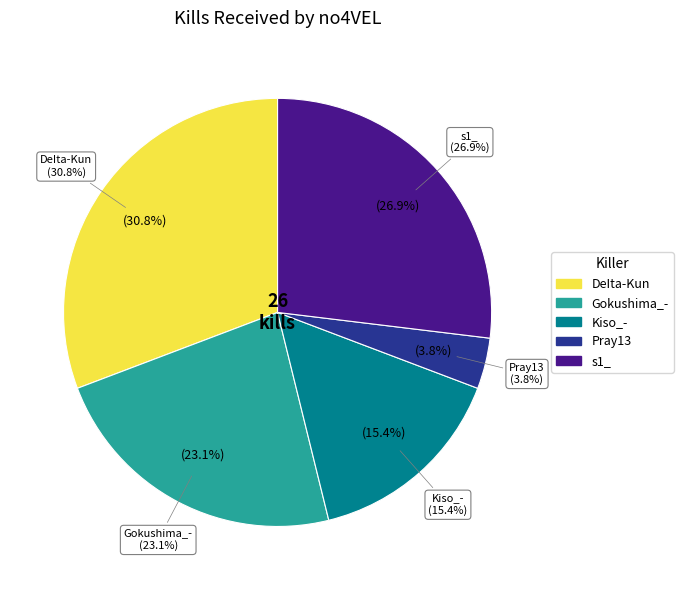

True or false: Gokushima_- accounts for 14% of the total.

False